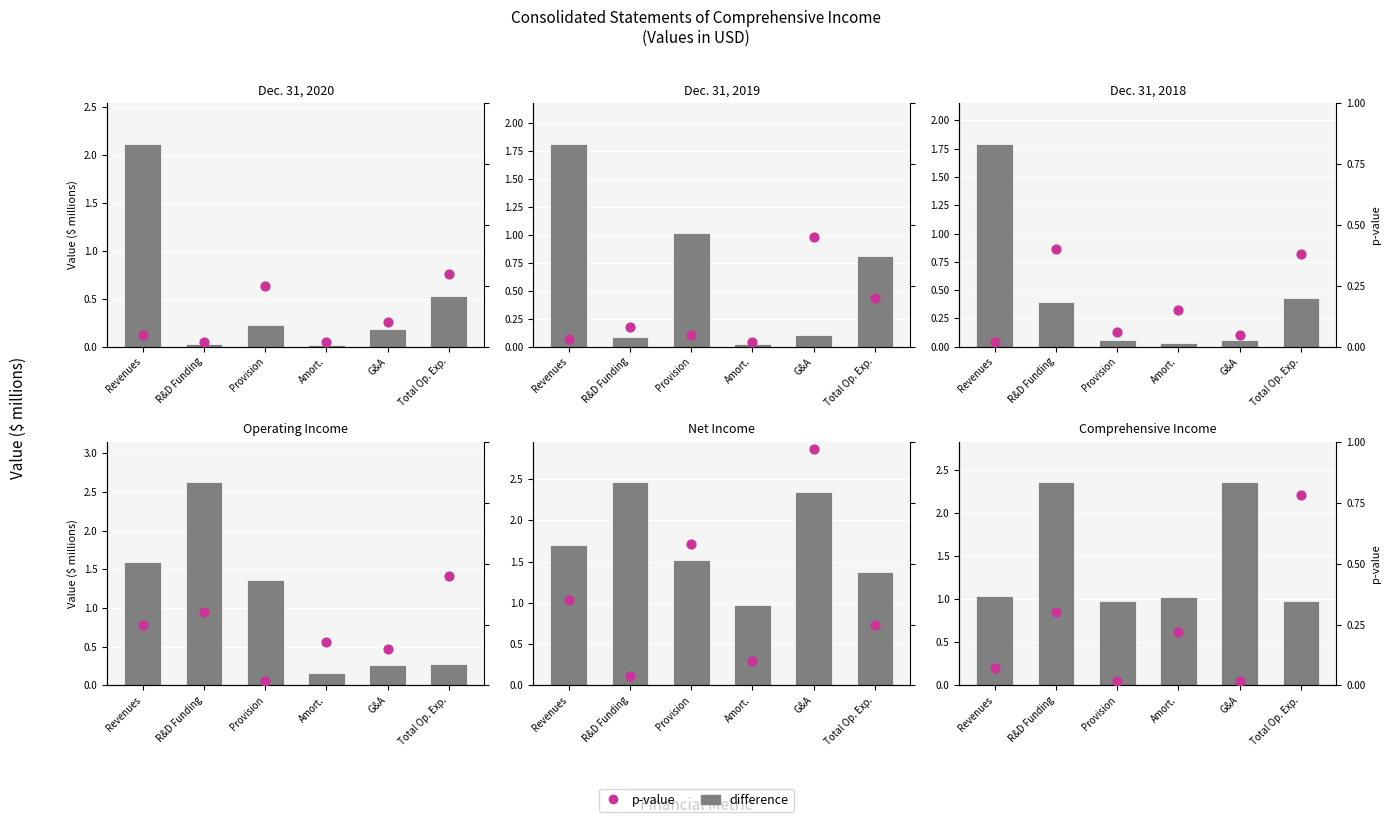

Is the value of difference at Revenues greater than the value of p-value at Amort.?

Yes